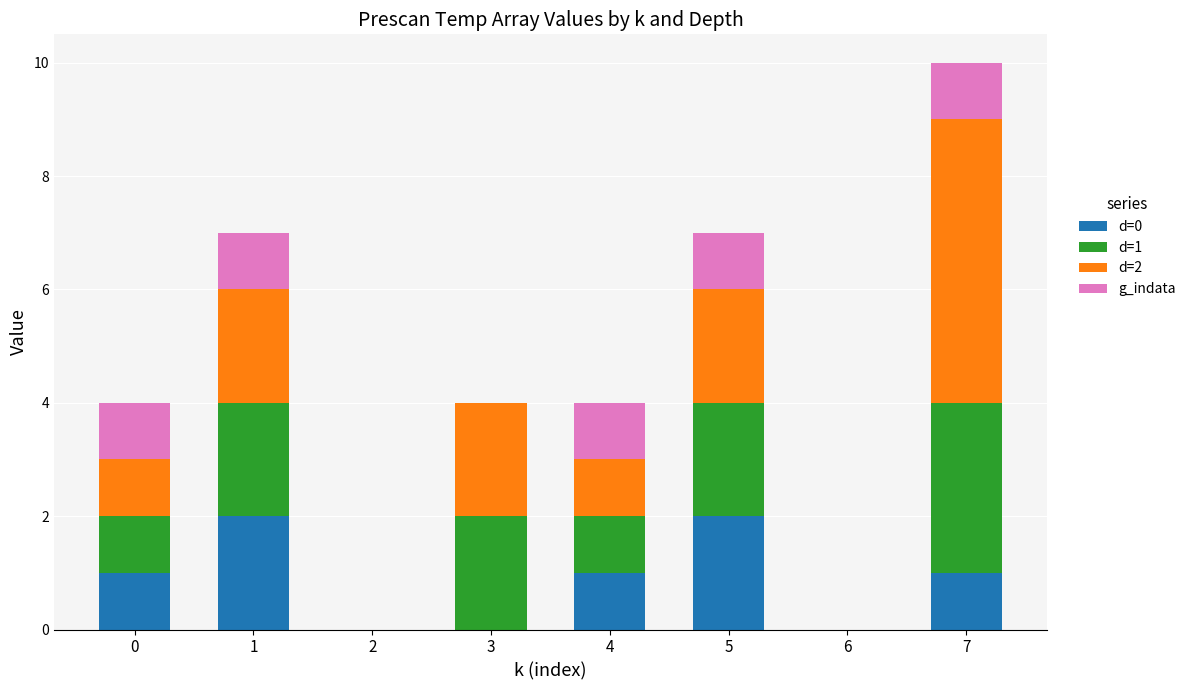

What is the total value across all series at 7?

10